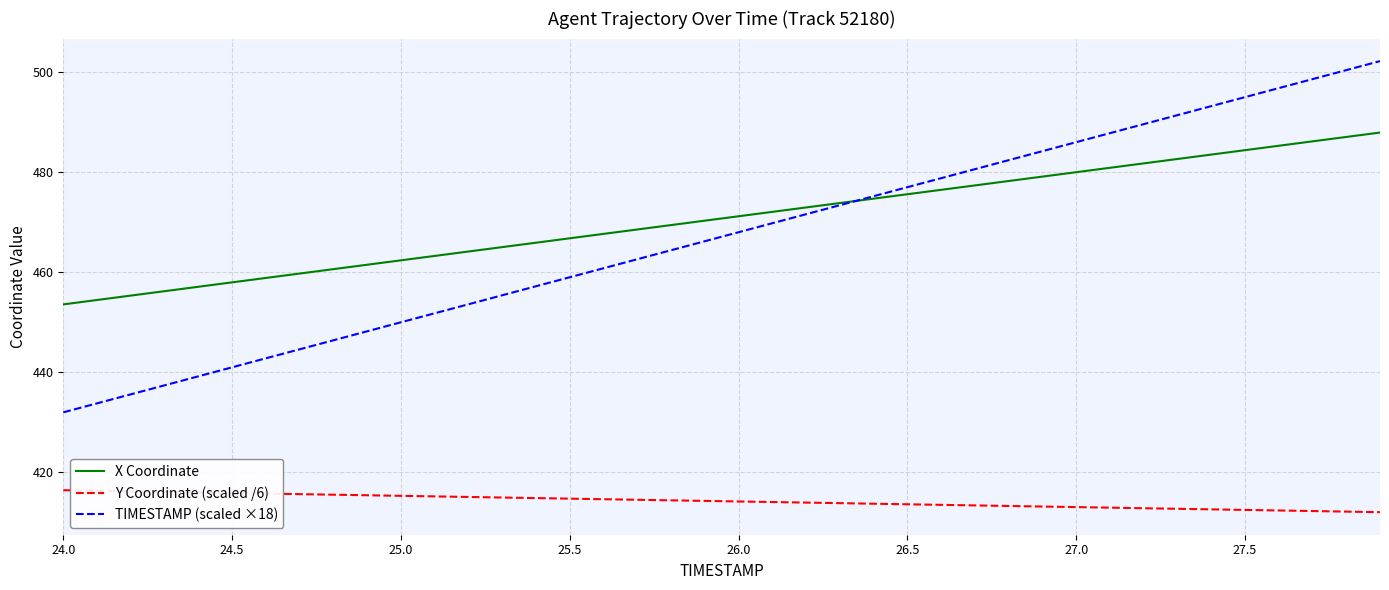

True or false: TIMESTAMP (scaled ×18) and Y Coordinate (scaled /6) intersect in this chart.

False